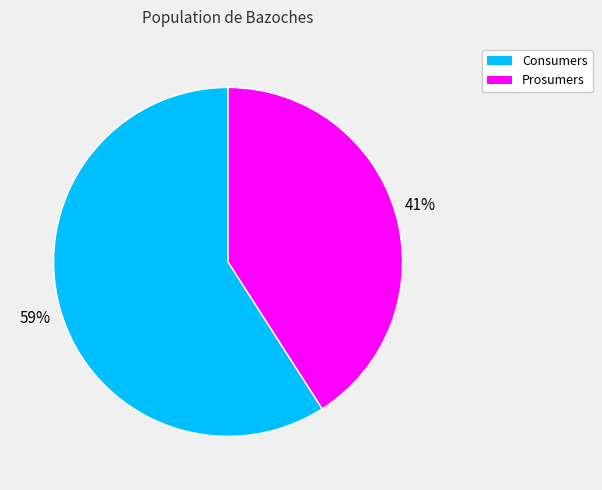

True or false: Prosumers accounts for 51% of the total.

False